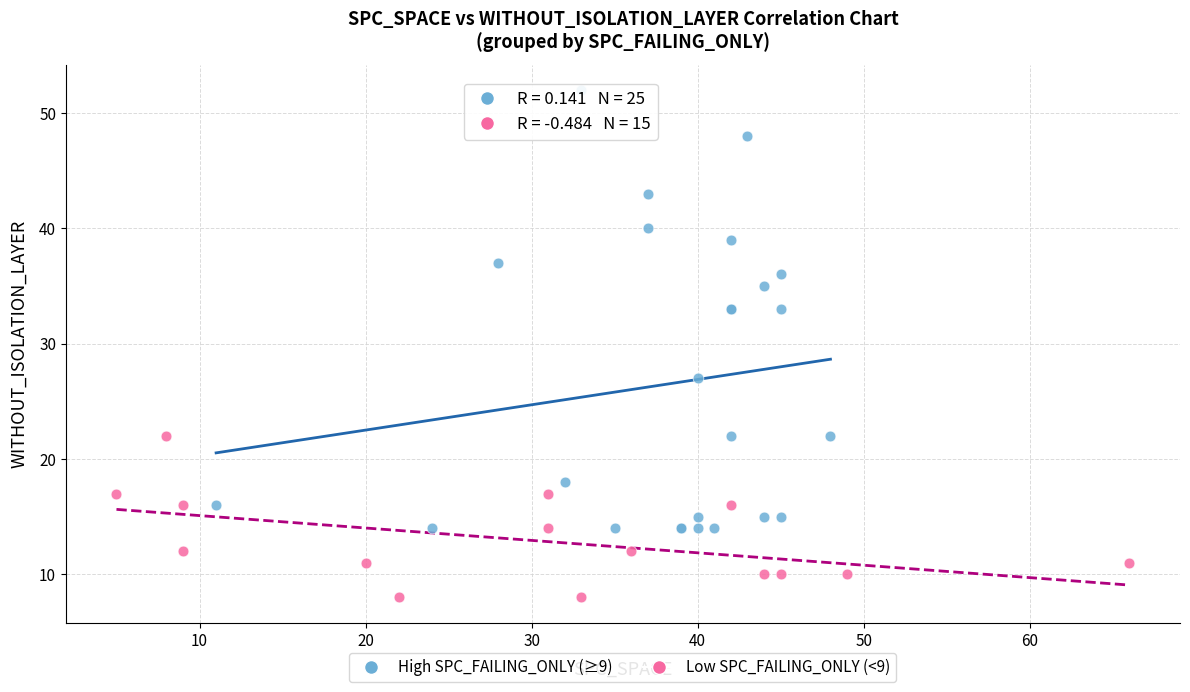

Which series reaches the minimum Y coordinate?

Low SPC_FAILING_ONLY (<9)